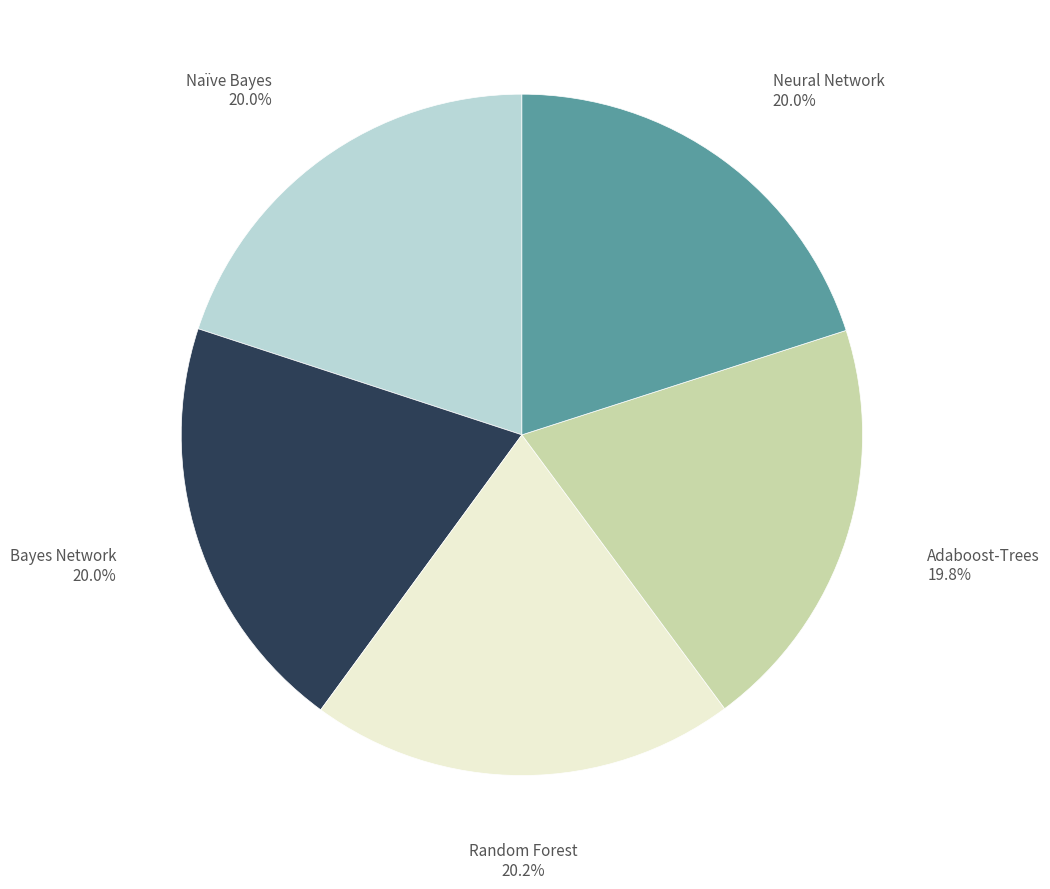

Does Adaboost-Trees account for over 50% of the chart?

No